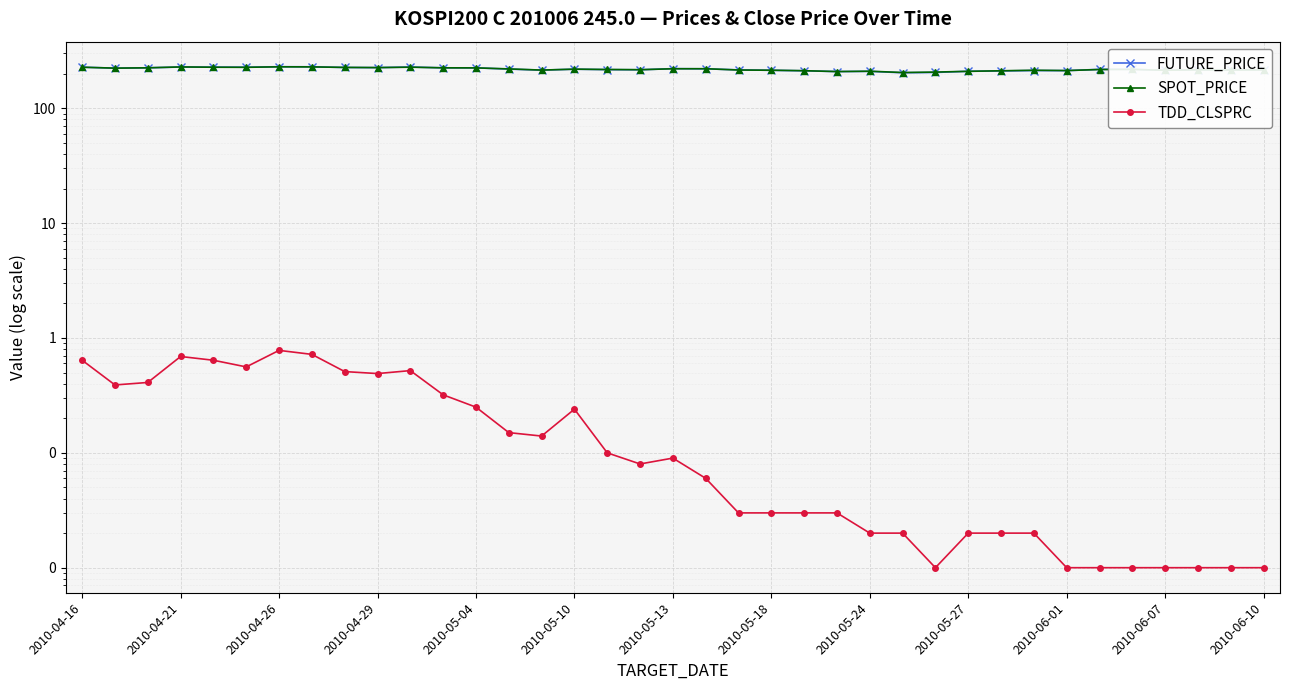

Is the value of SPOT_PRICE at 2010-06-01 greater than the value of TDD_CLSPRC at 20?

Yes